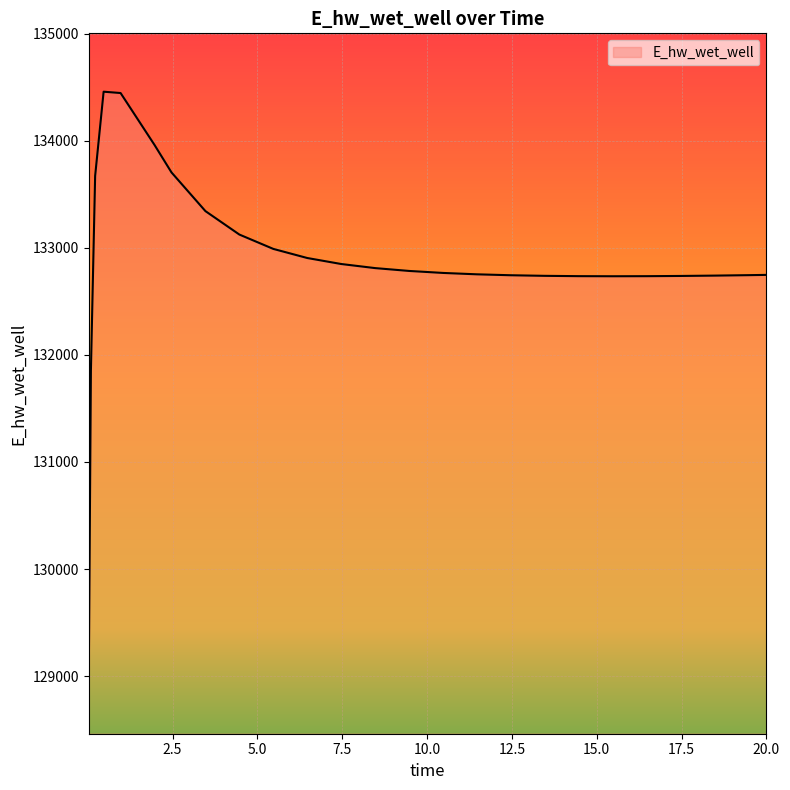

What is the minimum value shown in the chart?

129007.2